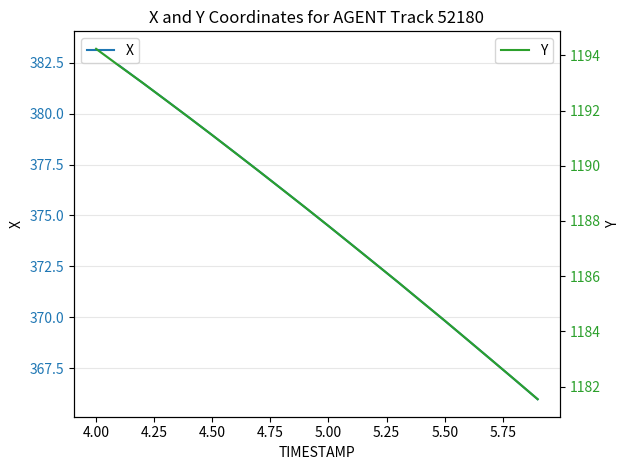

What are all the series names shown in the legend?

X, Y